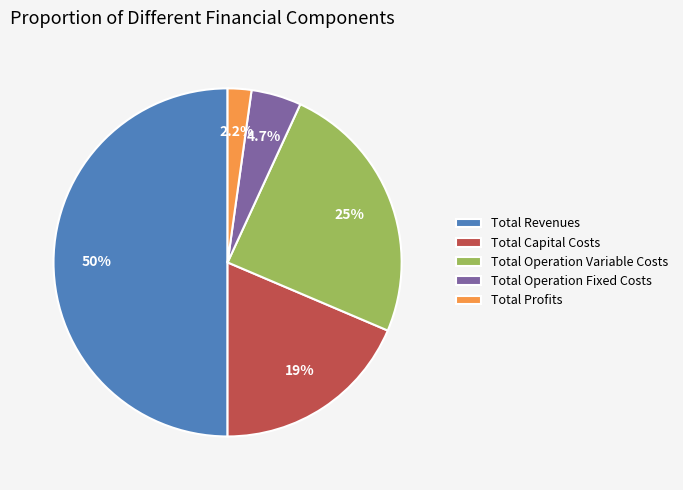

How many slices are in this pie chart?

5